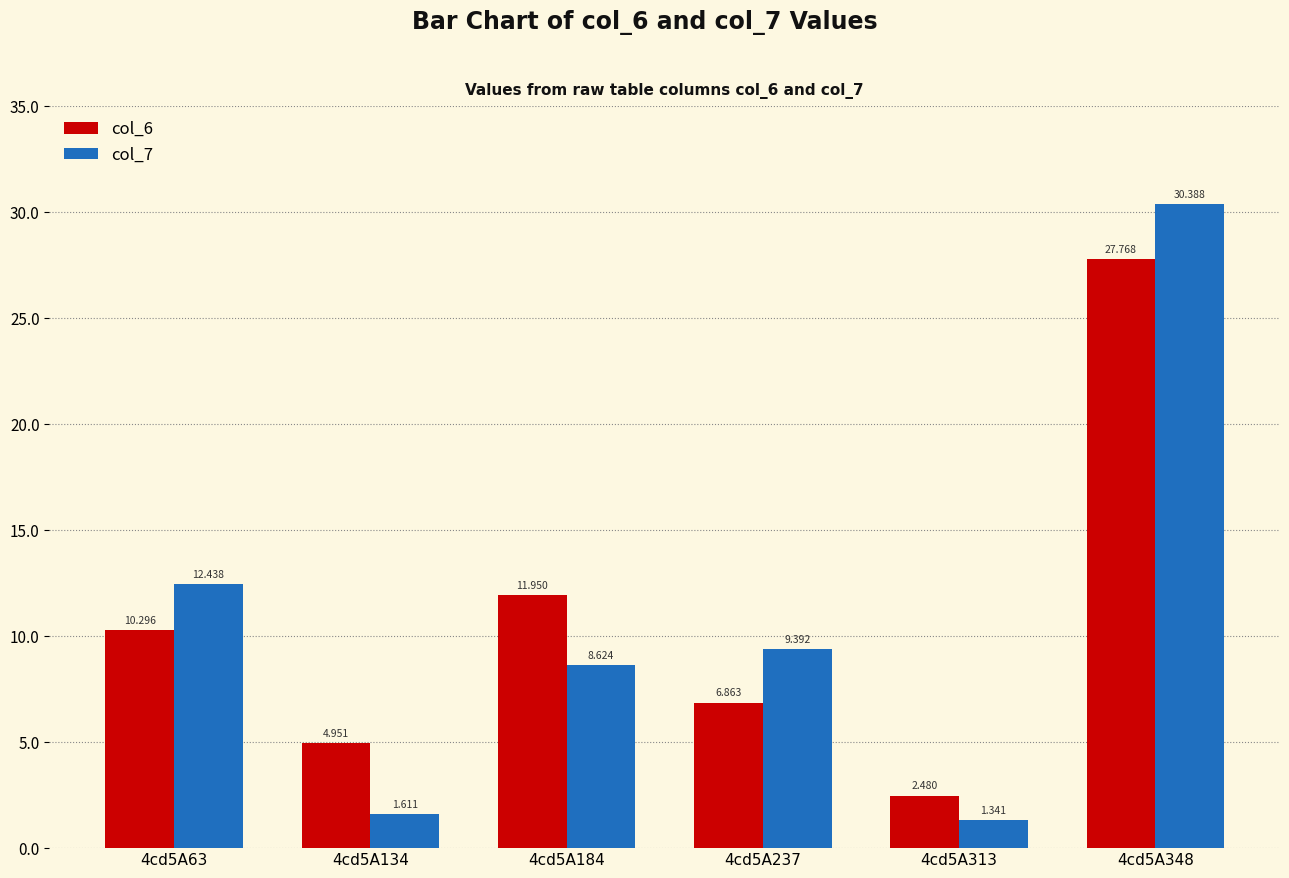

Are the bars horizontal?

No